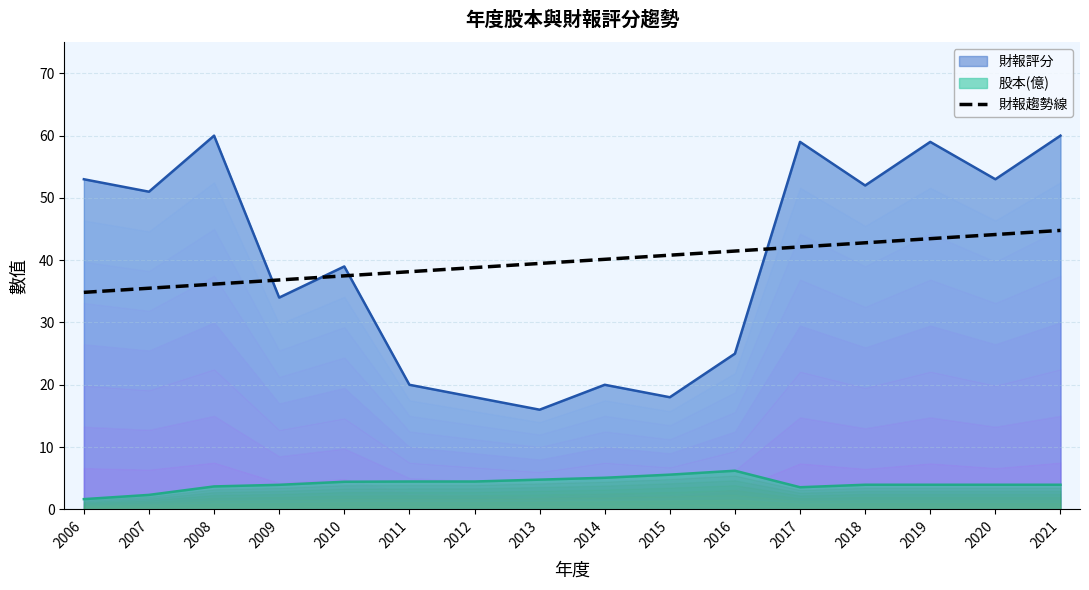

How many data points does each series have?

16